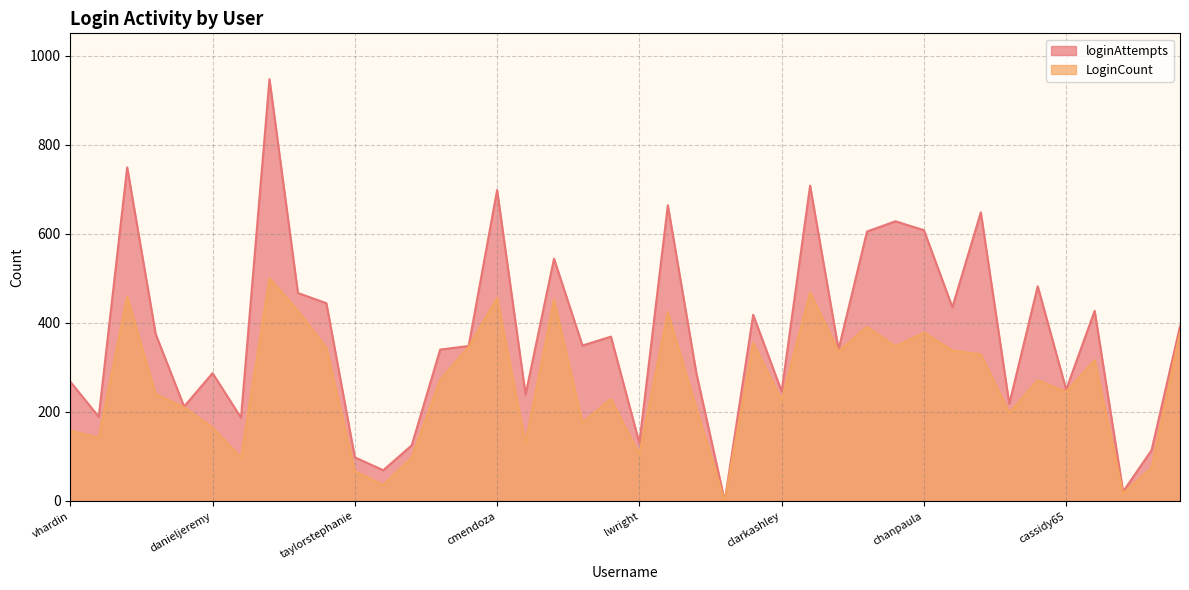

Rank the series at cmendoza from lowest to highest value.

LoginCount, loginAttempts